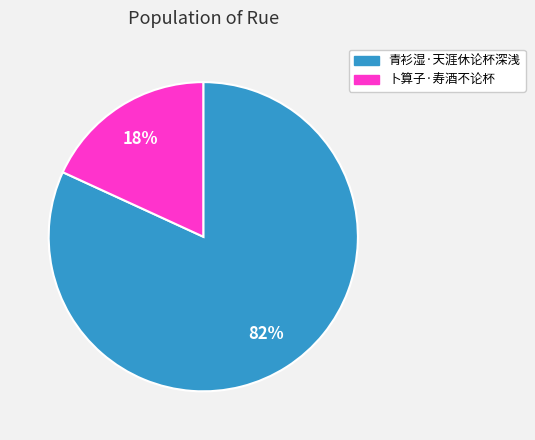

To the nearest percent, what portion does 青衫湿·天涯休论杯深浅 represent?

82%